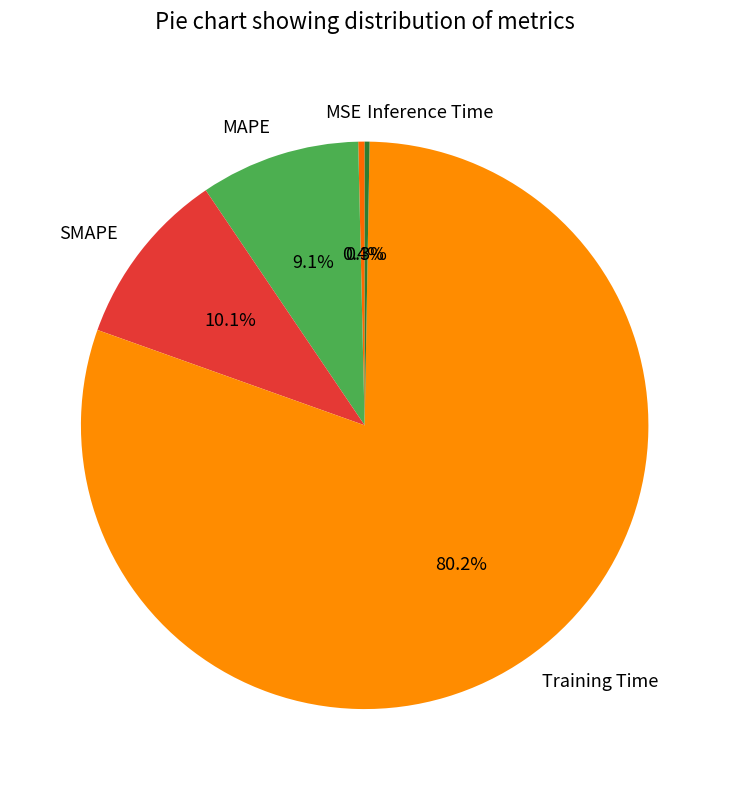

To the nearest percent, what is the combined percentage of Training Time and SMAPE?

90%